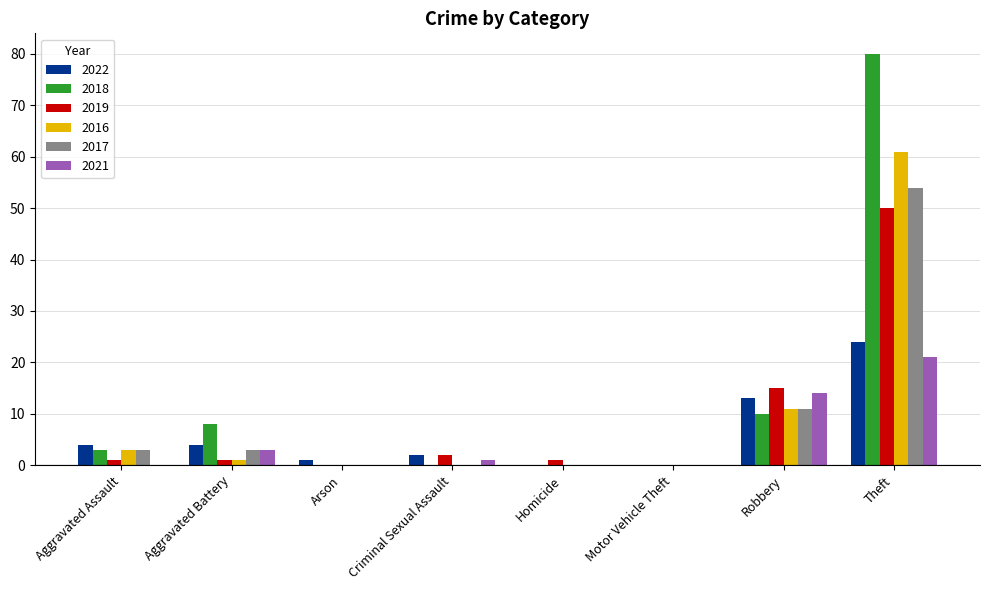

Reading left to right, what are all the values shown in this chart?

2022: 4	4	1	2	0	0	13	24
2018: 3	8	0	0	0	0	10	80
2019: 1	1	0	2	1	0	15	50
2016: 3	1	0	0	0	0	11	61
2017: 3	3	0	0	0	0	11	54
2021: 0	3	0	1	0	0	14	21